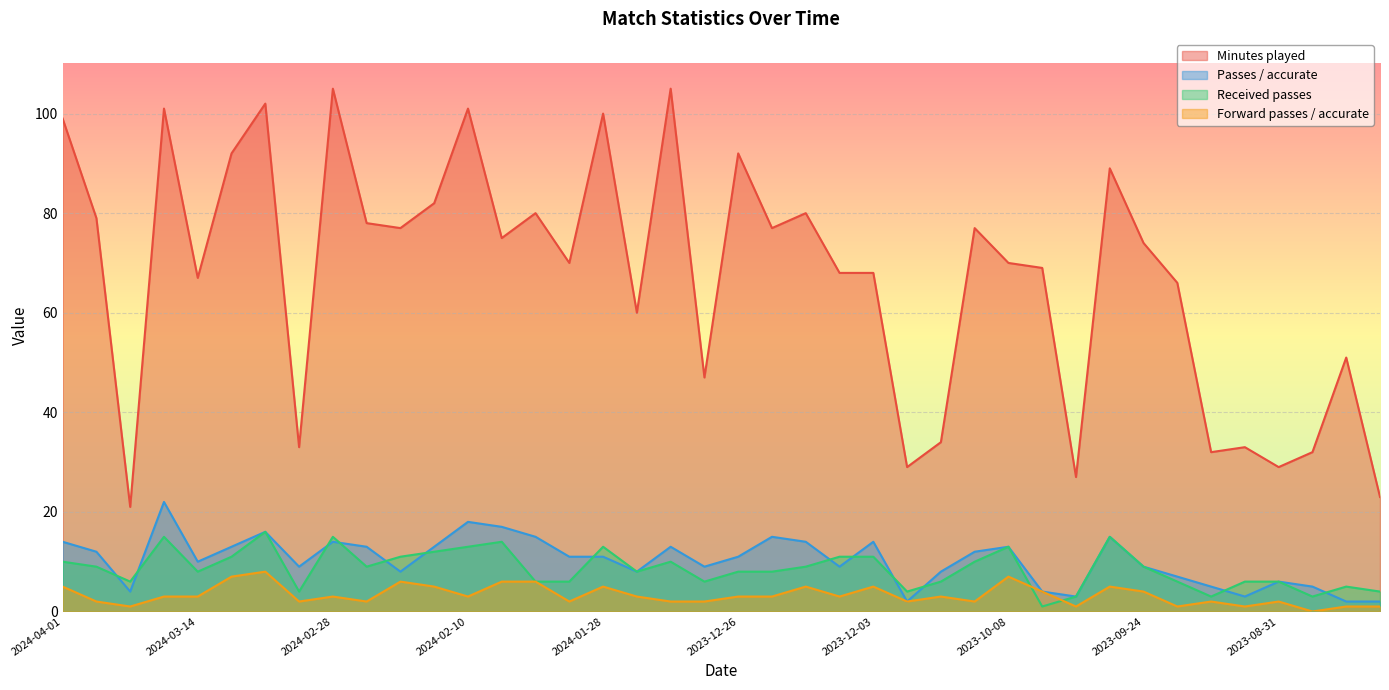

What is the total value across all series at 2024-02-25?

102